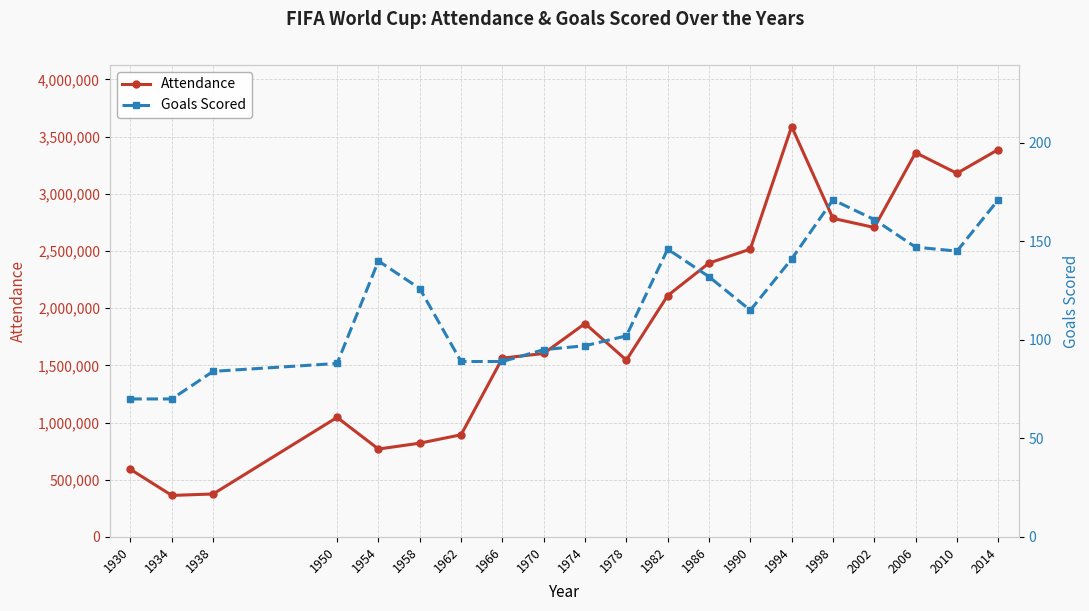

At which label does Goals Scored first exceed 126?

1954